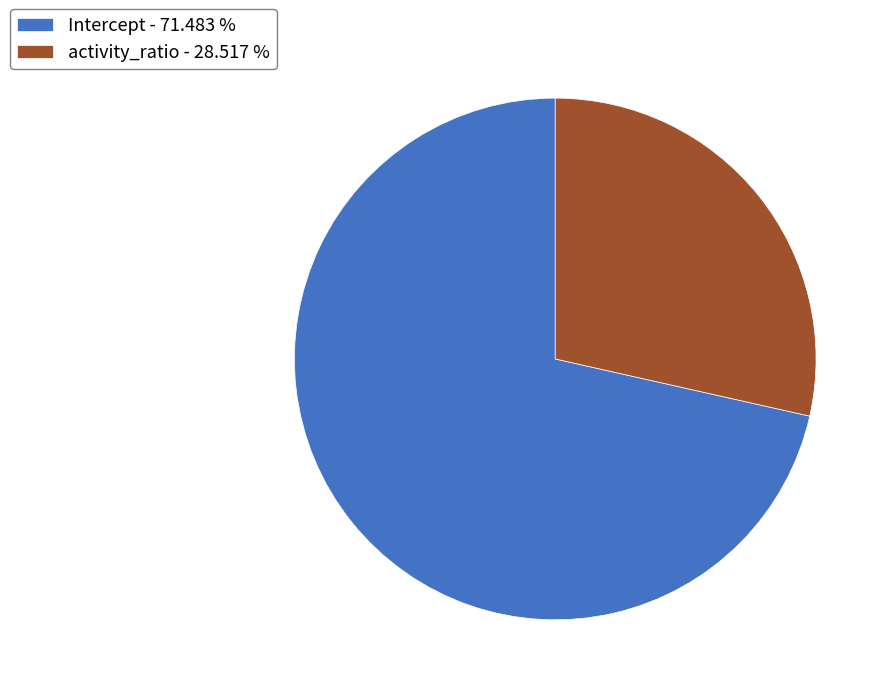

What is the ratio of the value at activity_ratio - 28.517 % to the value at Intercept - 71.483 %?

0.4